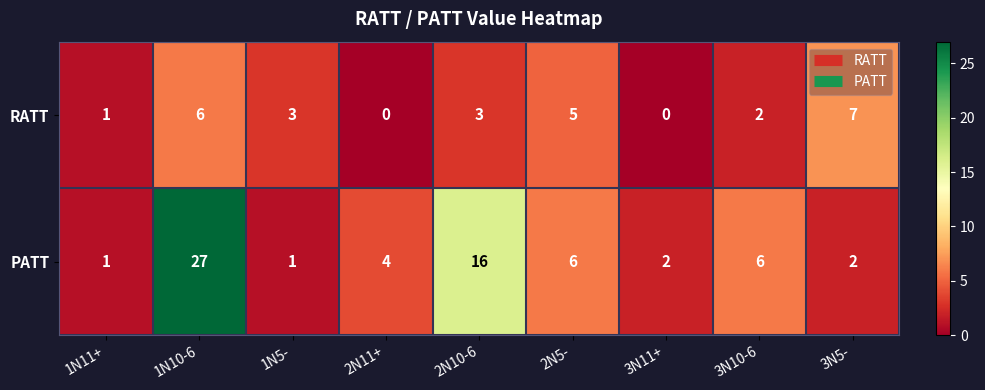

Reading right to left, extract all data points from this chart.

RATT: 3N5-=7	3N10-6=2	3N11+=0	2N5-=5	2N10-6=3	2N11+=0	1N5-=3	1N10-6=6	1N11+=1
PATT: 3N5-=2	3N10-6=6	3N11+=2	2N5-=6	2N10-6=16	2N11+=4	1N5-=1	1N10-6=27	1N11+=1